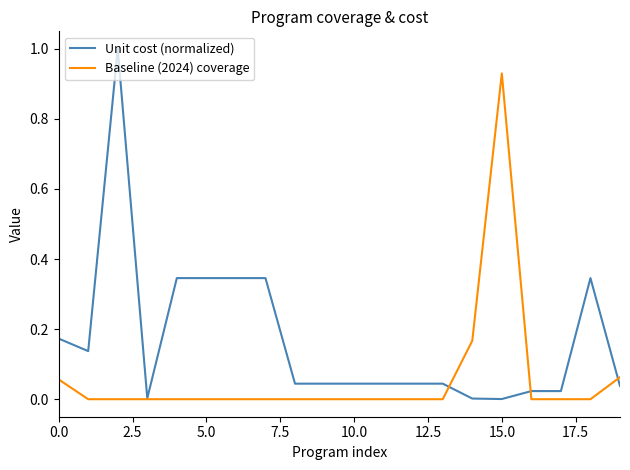

What is the highest value of the Unit cost (normalized) series?

1.0